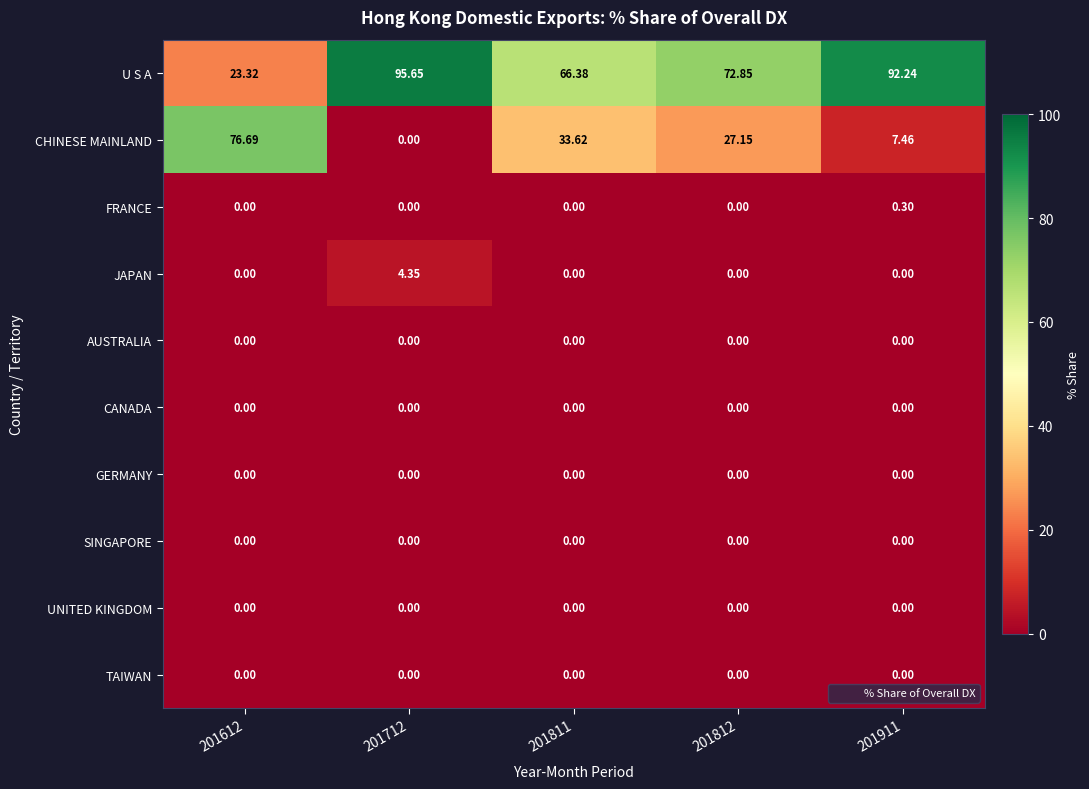

Between 201612 and 201811, which series saw the biggest shift?

CHINESE MAINLAND